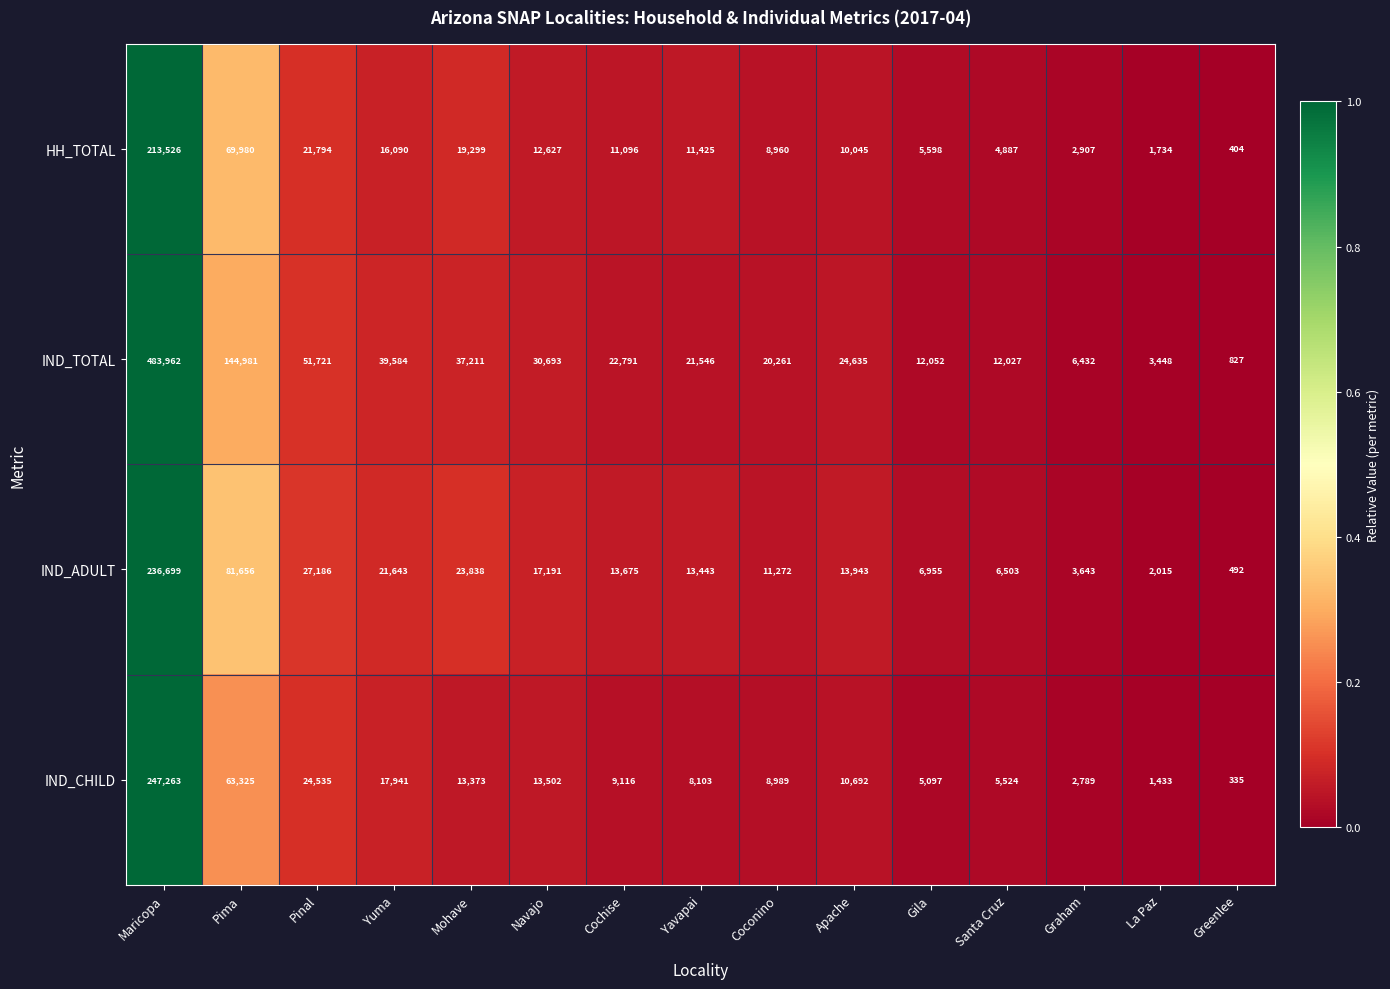

Which series has the largest total across all categories?

IND_TOTAL